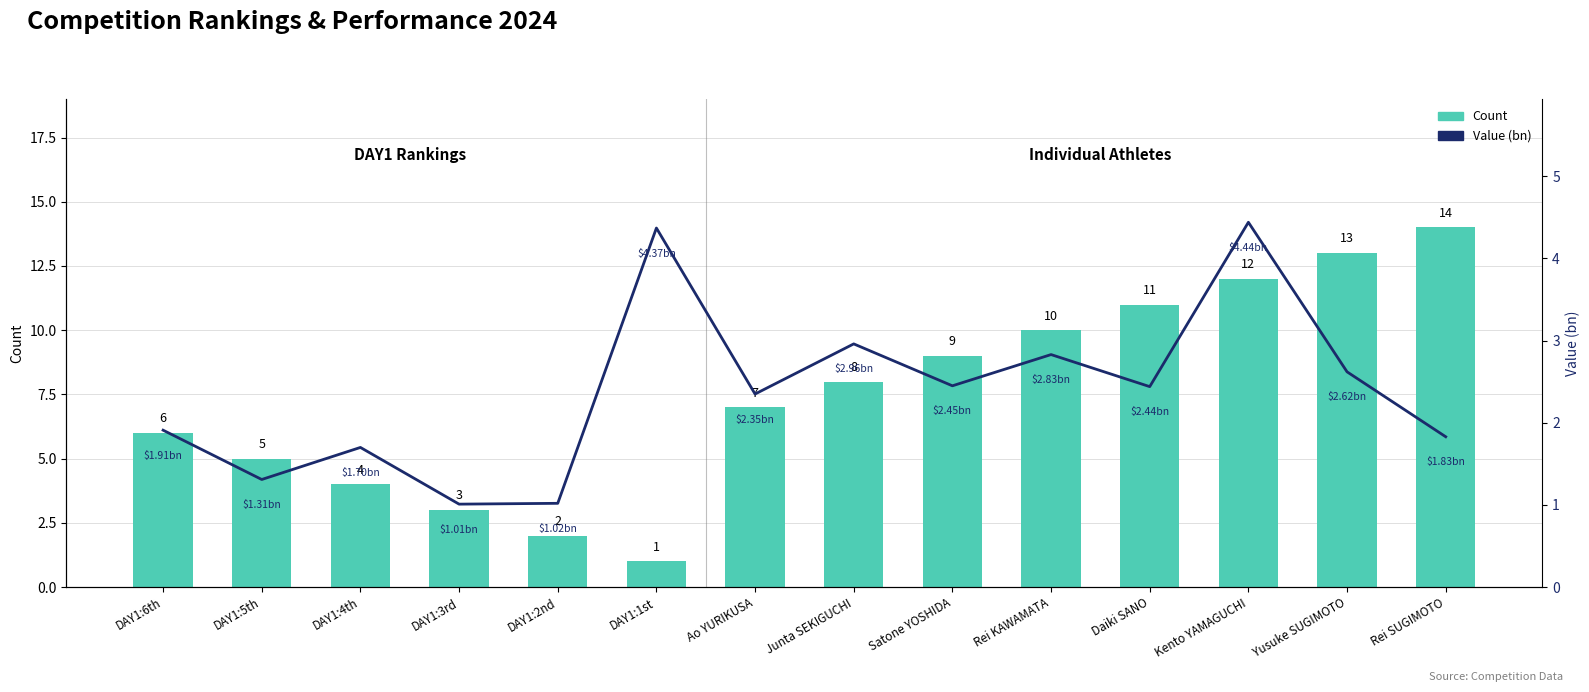

How many groups of bars are there?

14